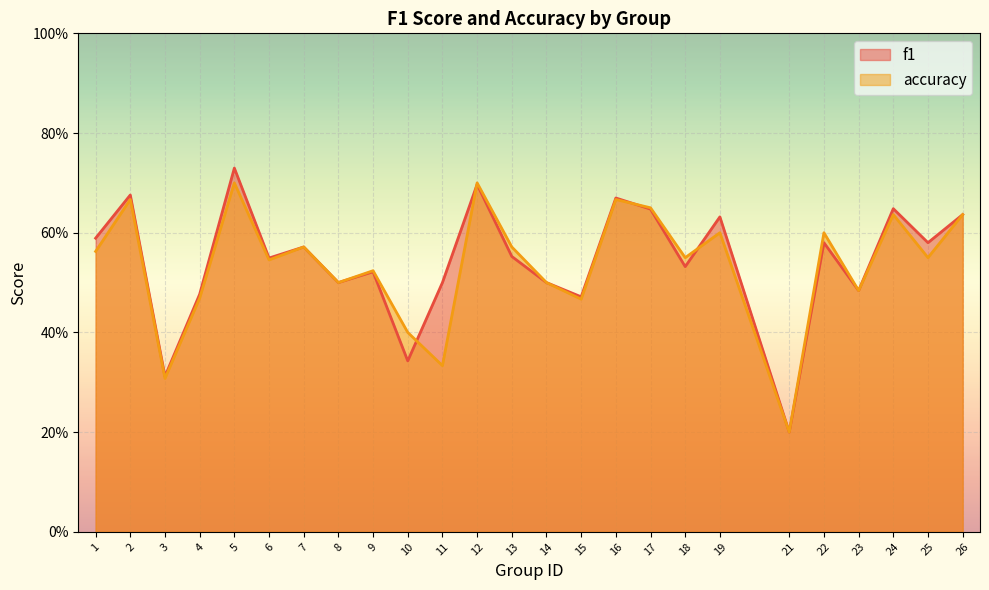

Rank the categories by accuracy value from highest to lowest.

5, 12, 2, 16, 17, 24, 26, 19, 22, 7, 13, 1, 18, 25, 6, 9, 8, 14, 23, 4, 15, 10, 11, 3, 21